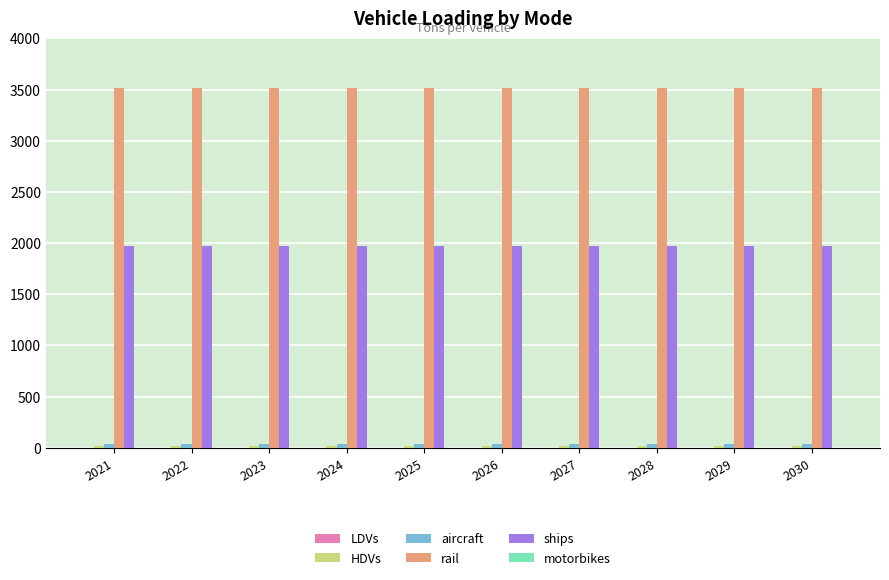

What is the highest value of the rail series?

3512.4